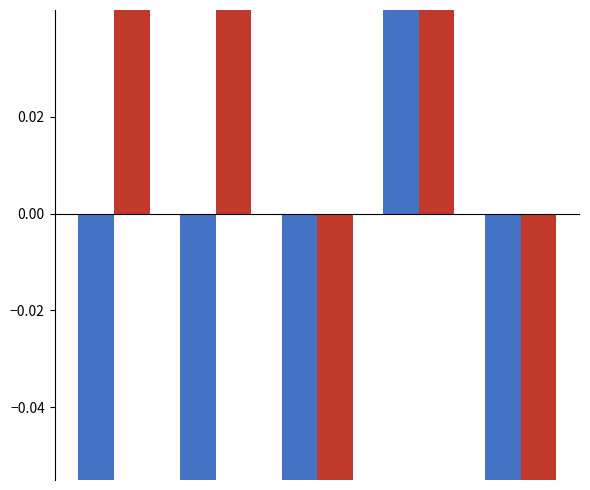

How many negative values does the Inversión(MMU$) (normalized) series have?

2